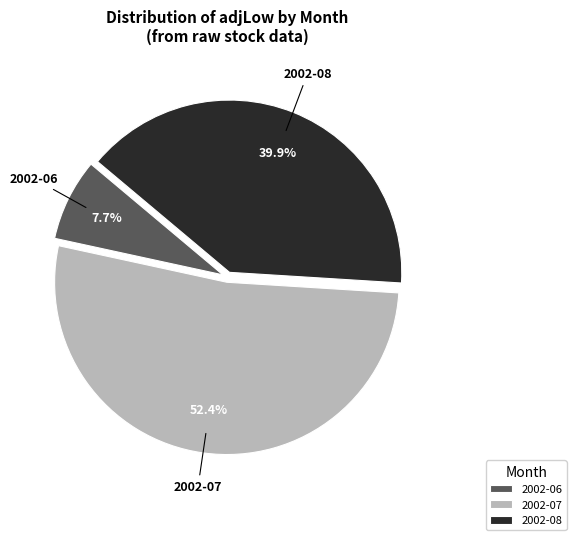

Which slice is the largest?

2002-07